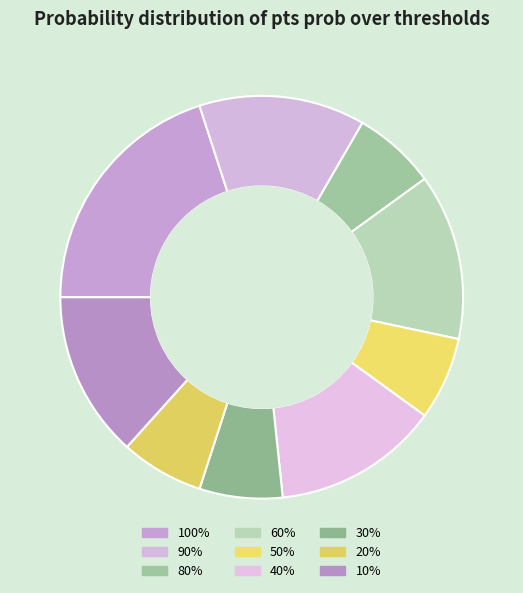

Is there a majority slice in this chart?

No